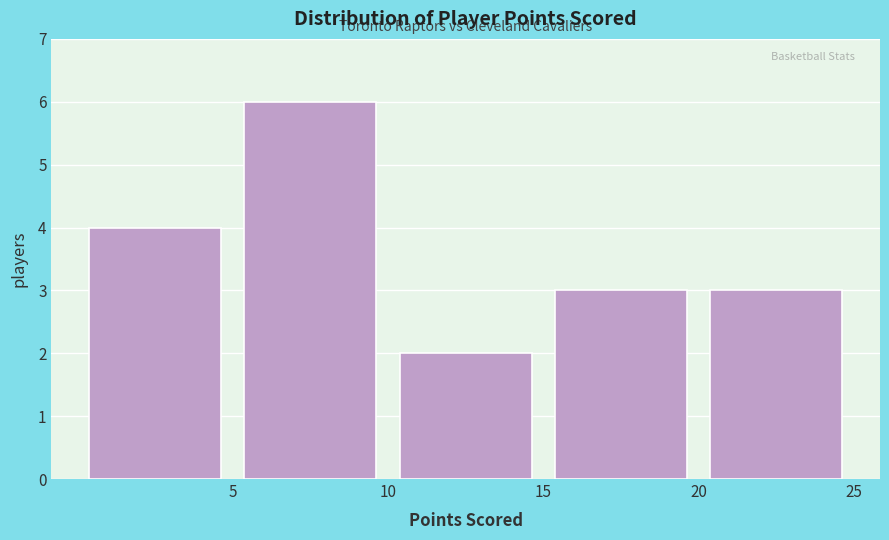

Reading left to right, list every bar in this chart as the range it spans on the x-axis followed by its height. The values are not printed on the chart, so give them approximately, as read against the axis.

0 to 5: 4
5 to 10: 6
10 to 15: 2
15 to 20: 3
20 to 25: 3